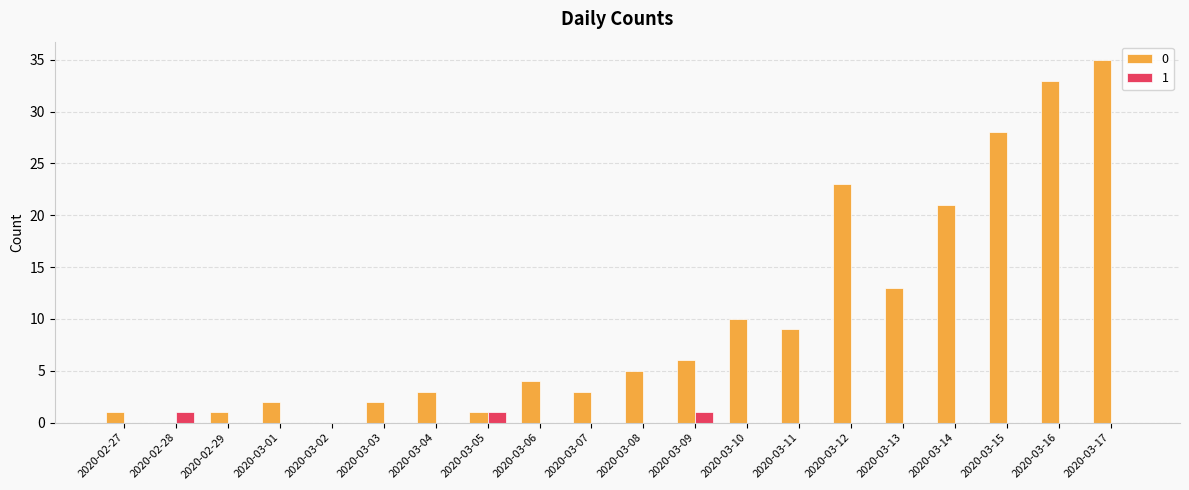

What is the average value of the 0 series?

10